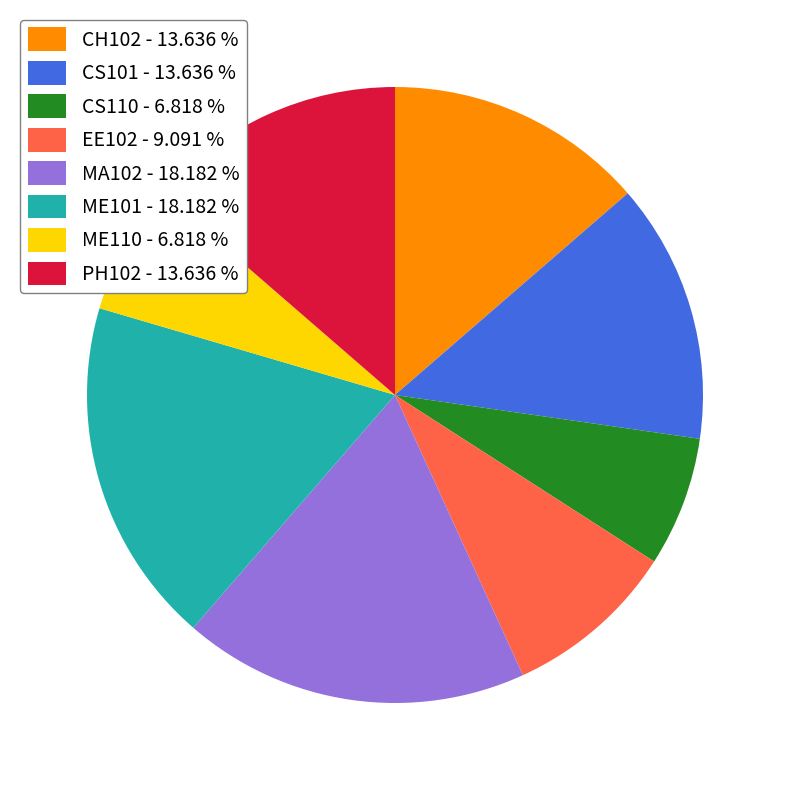

Is there any slice that represents more than half of the pie?

No